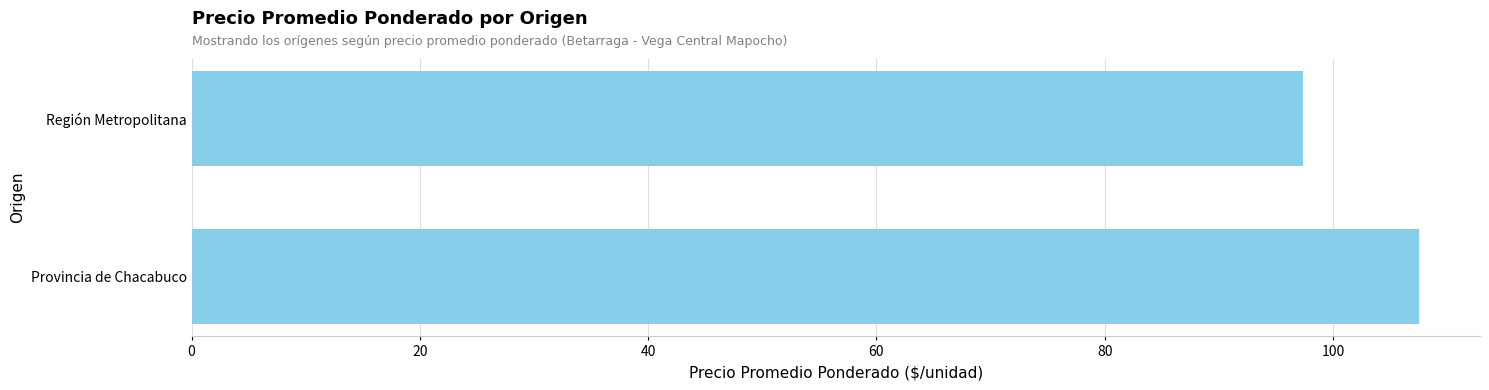

Rank the categories by value from lowest to highest.

Región Metropolitana, Provincia de Chacabuco